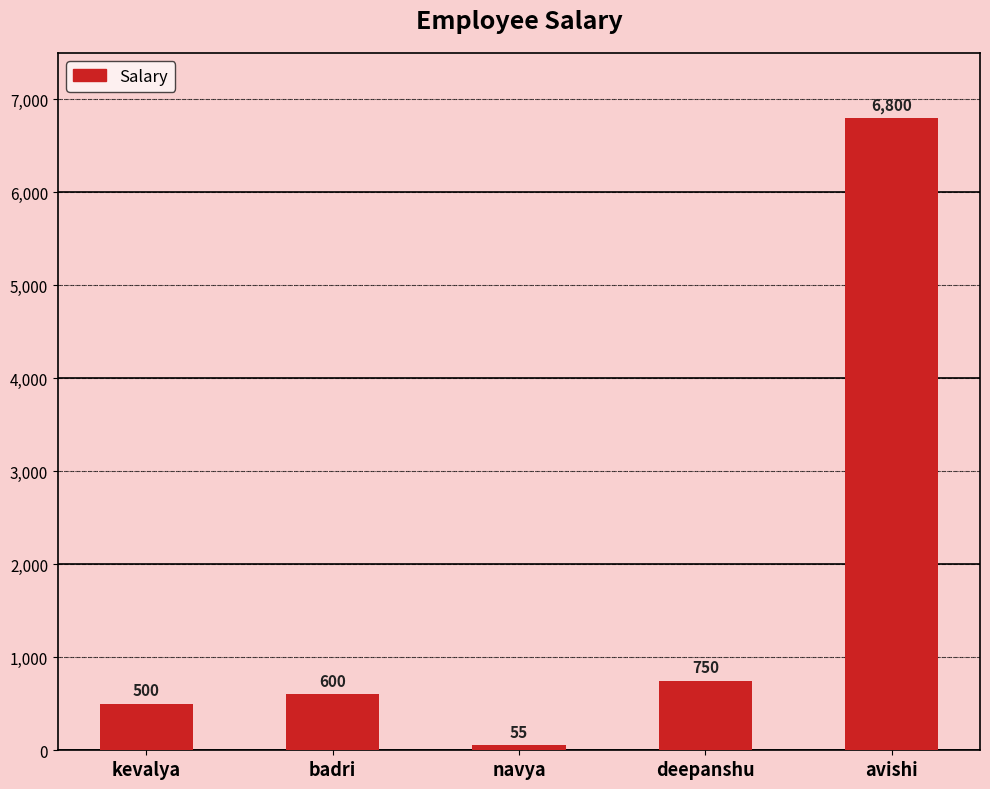

What is the change in value from navya to avishi?

+6745